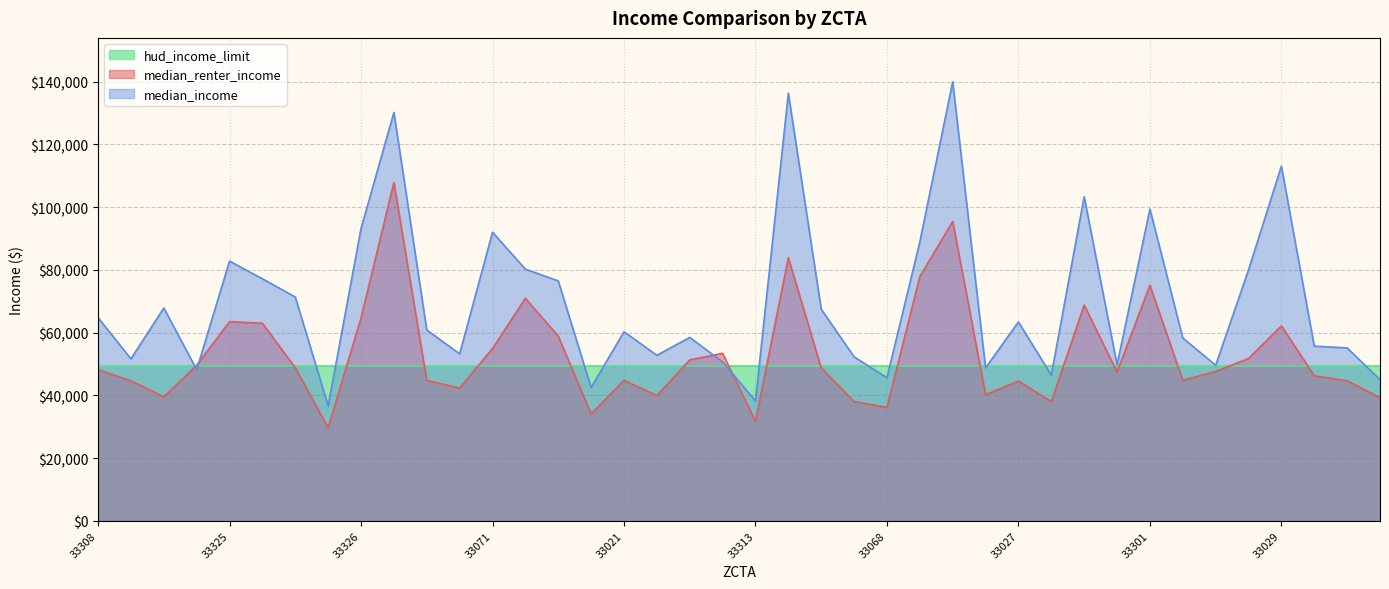

What is the sum of all median_renter_income values?

2117419